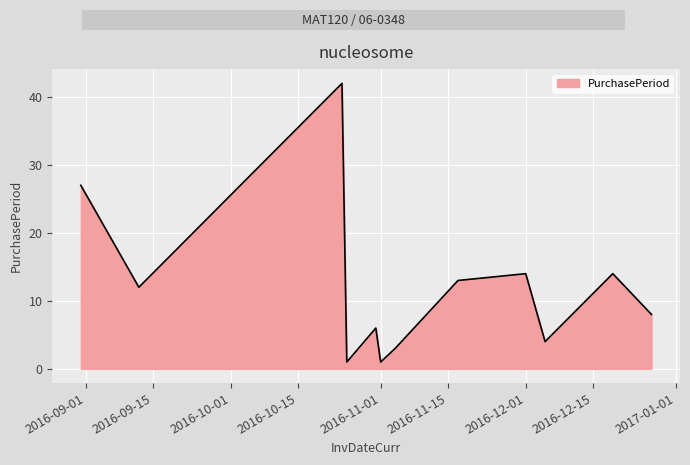

What is the difference between the maximum and minimum values?

41